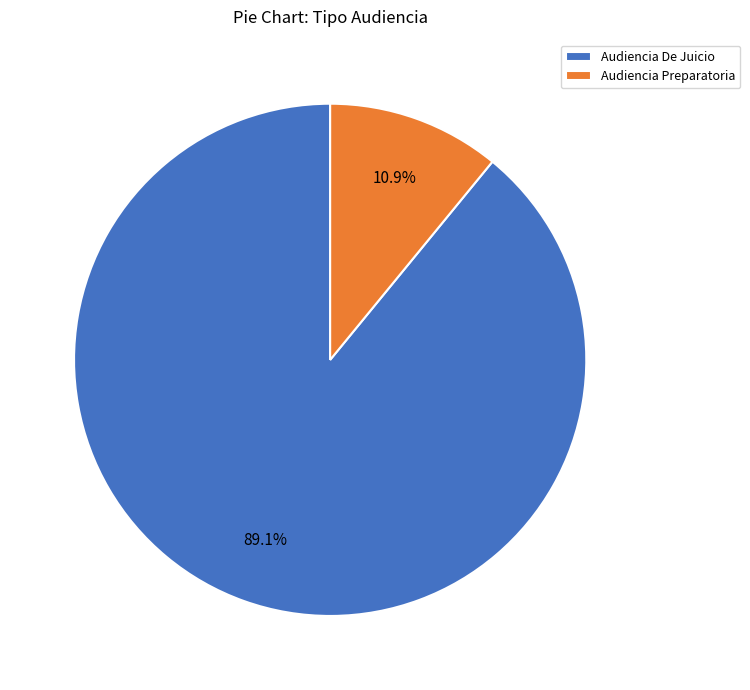

How many slices are in this pie chart?

2